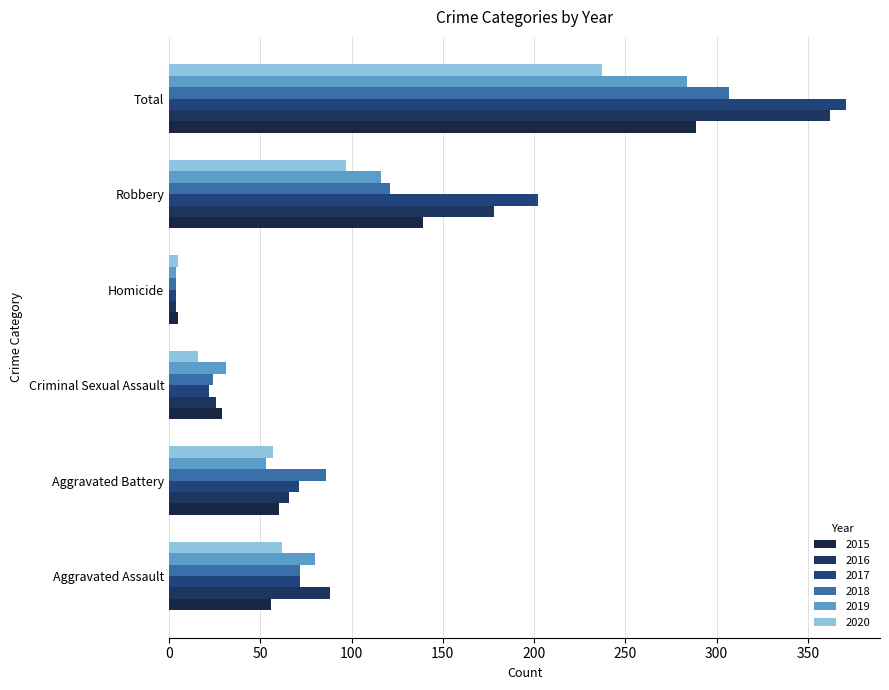

At how many categories does at least one series exceed 138?

2